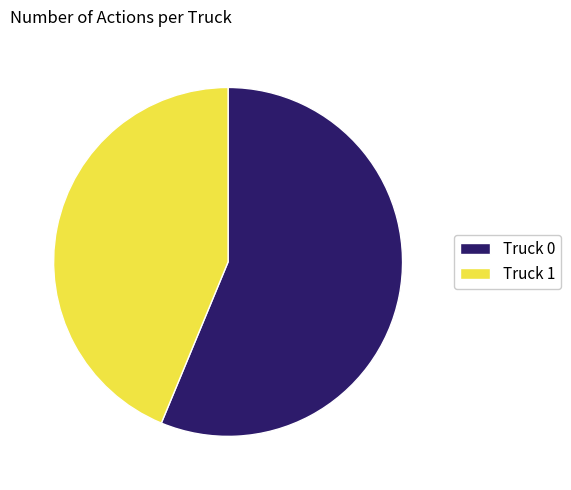

Does Truck 1 account for over 50% of the chart?

No